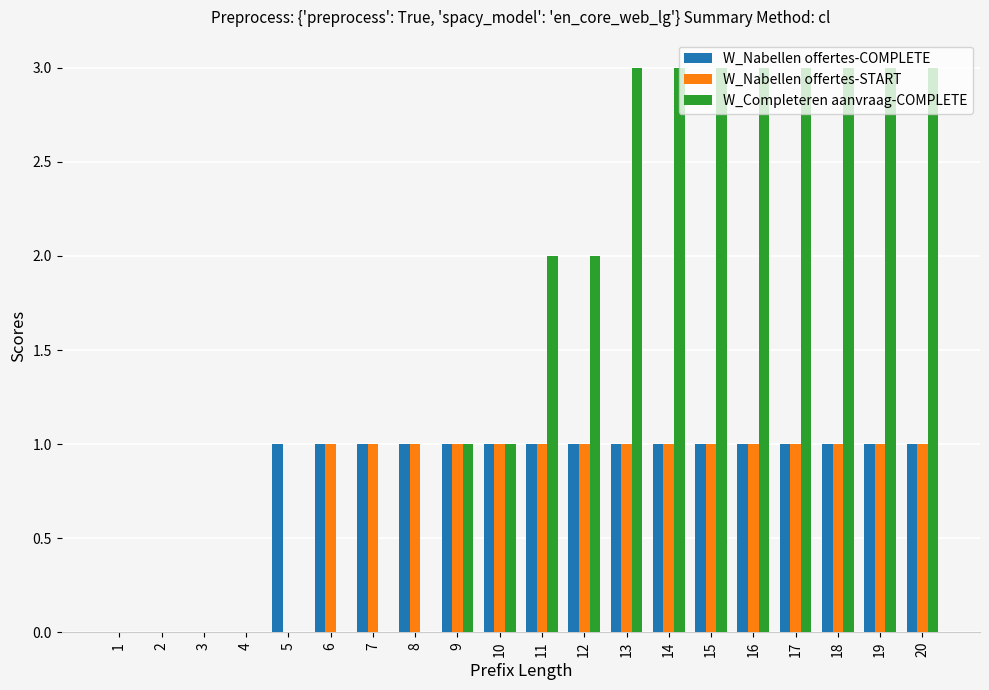

Does the chart contain stacked bars?

No